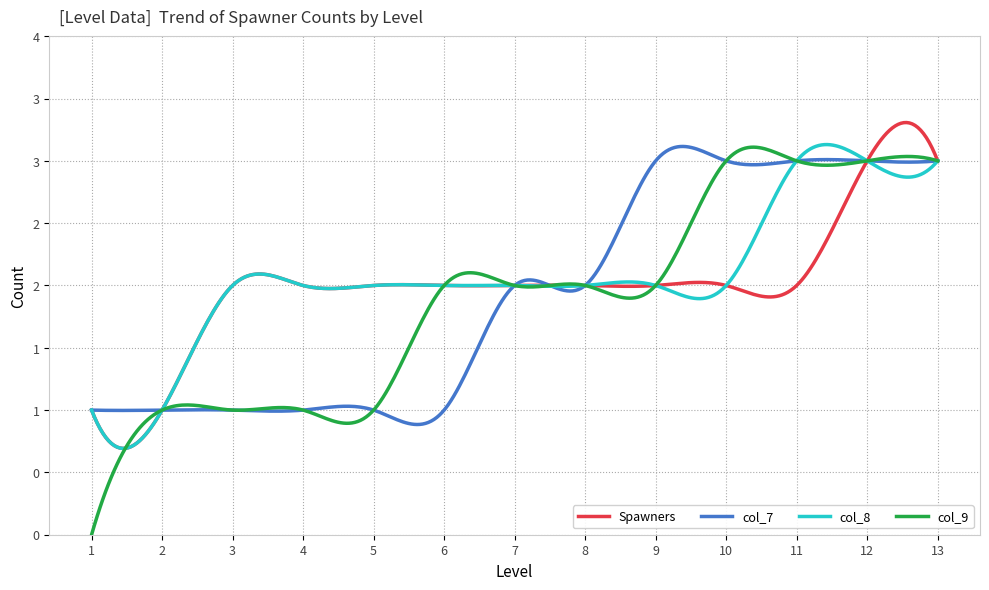

Rank the series by their maximum value, from lowest to highest.

Spawners, col_7, col_8, col_9